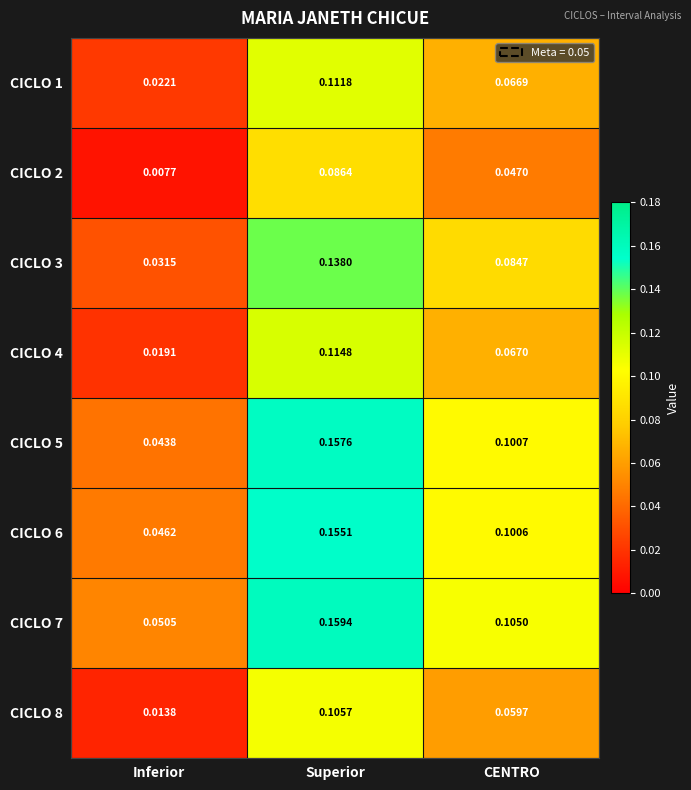

List the labels in order of CICLO 4 value, smallest first.

Inferior, CENTRO, Superior